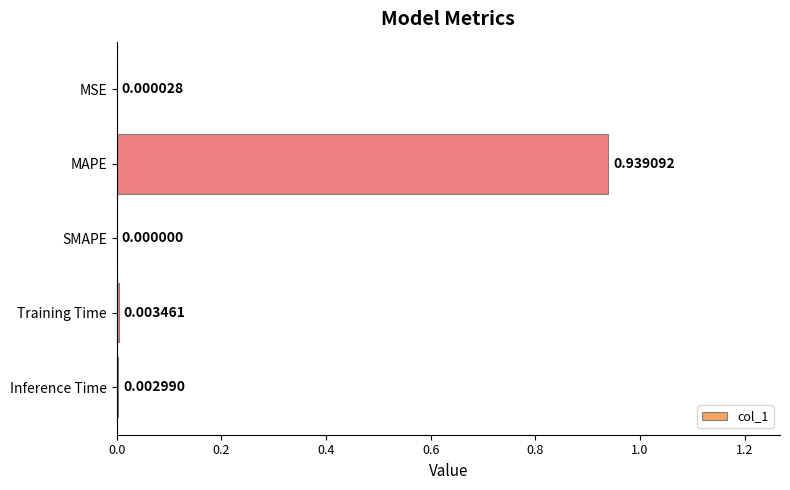

Which has a higher value, MSE or MAPE?

MAPE